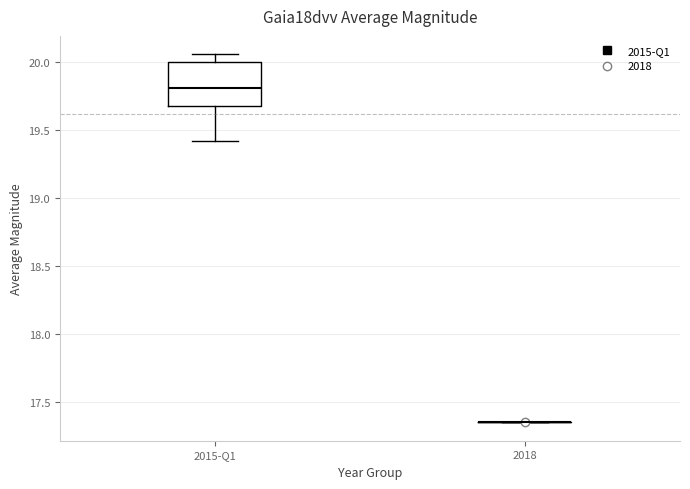

Reading left to right, transcribe this box plot: for each box, give where its median line is, the range the box spans, and where its two whiskers end, as read against the y-axis. The values are not printed on the chart, so give them approximately, as read against the axis.

2015-Q1: median 19.80, box 19.70 to 20.00, whiskers 19.40 to 20.05
2018: box collapsed to a line at 17.35, whiskers 17.35 to 17.35